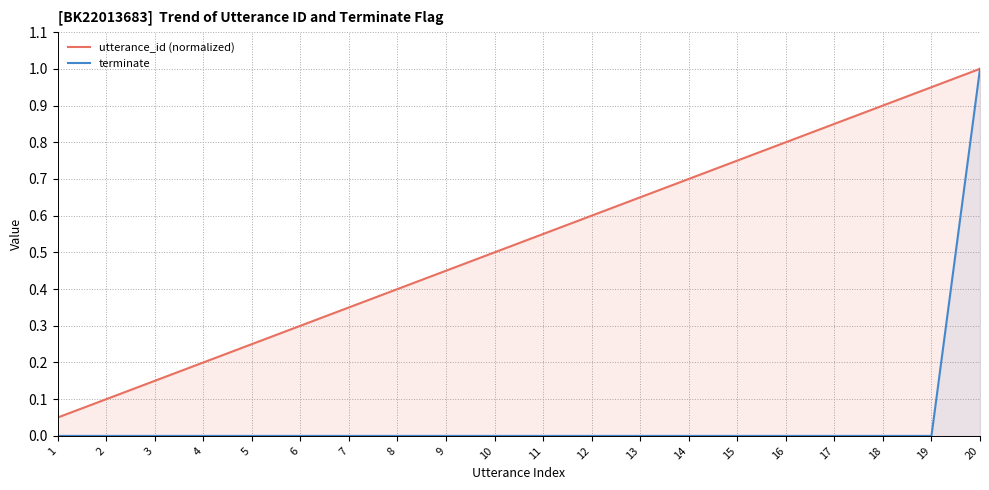

True or false: utterance_id (normalized) and terminate cross at least once.

False